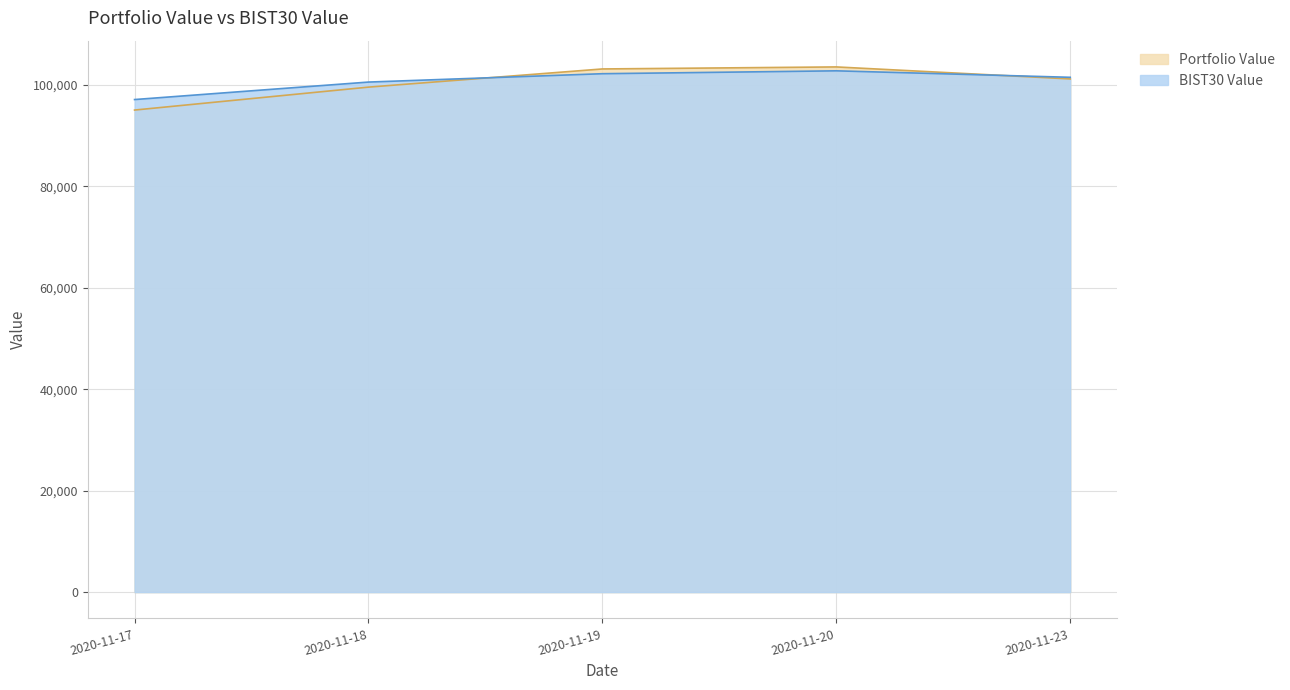

What is the value of the BIST30 Value point at the 4th from the left?

102808.3